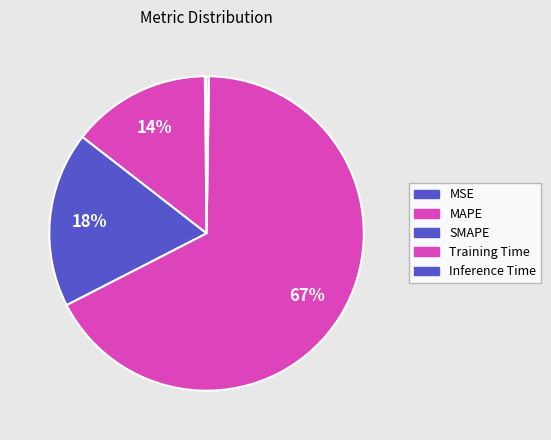

How many slices are in this pie chart?

5